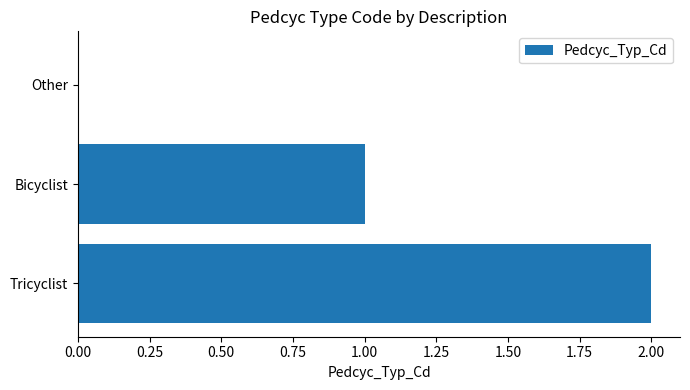

At which label is the value closest to 1?

Bicyclist